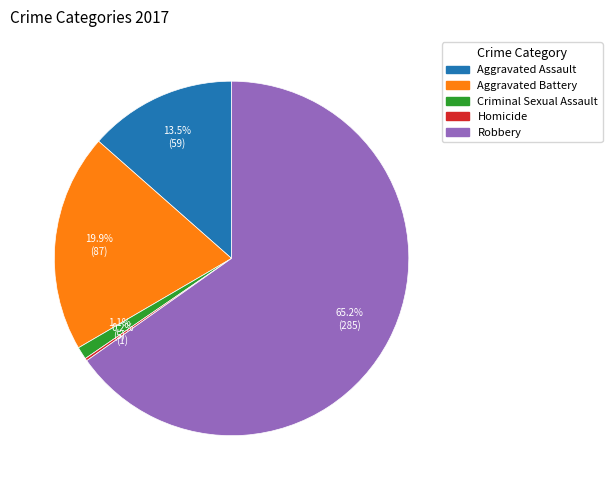

Between Aggravated Assault and Criminal Sexual Assault, which is larger?

Aggravated Assault